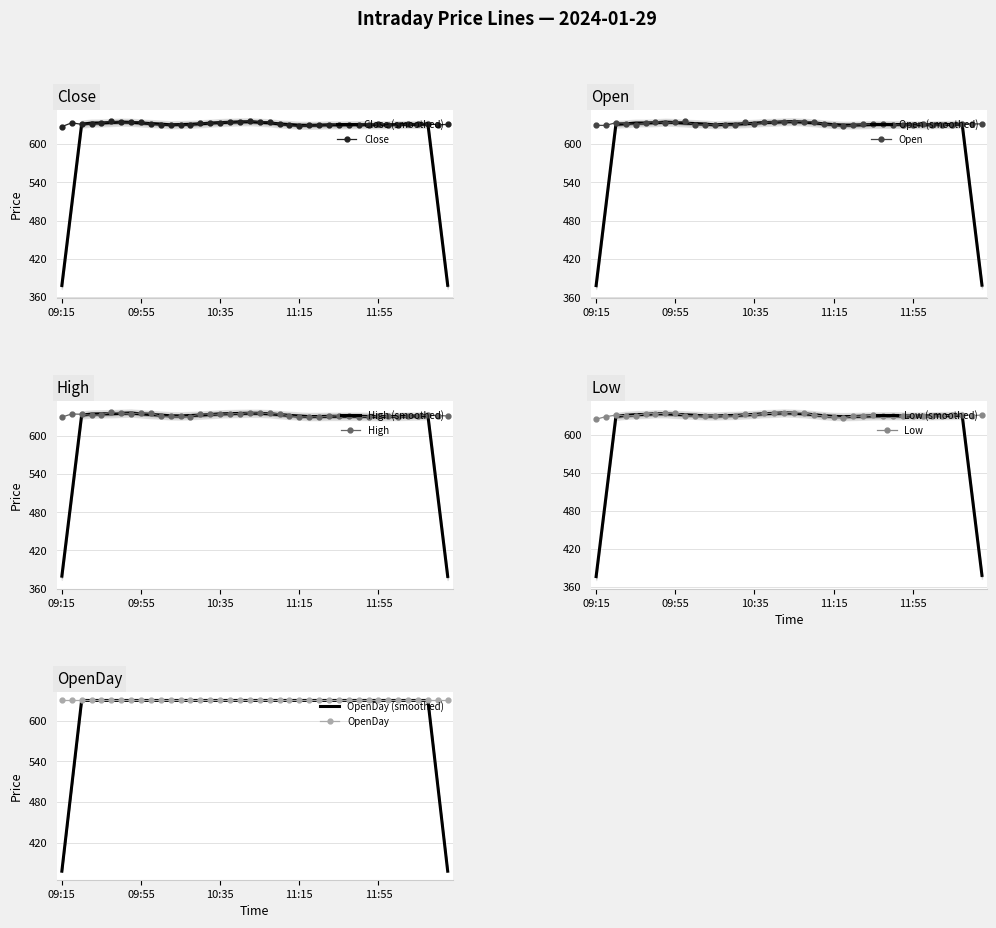

What is the difference between the second highest and second lowest values in the Low series?

7.9